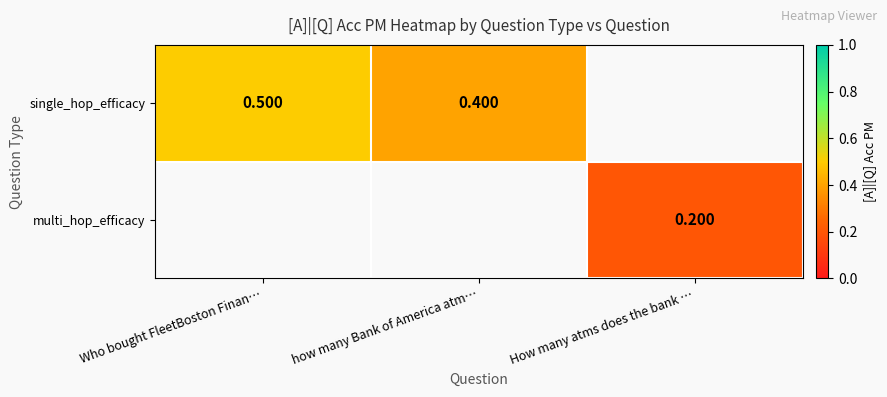

Is the value of single_hop_efficacy at how many Bank of America atm… greater than the value of multi_hop_efficacy at How many atms does the bank …?

Yes